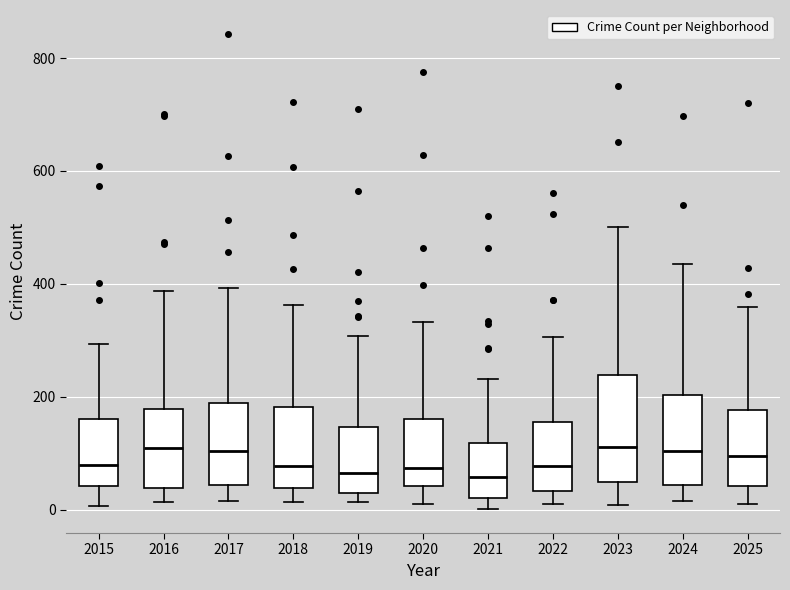

Reading left to right, read every box against the y-axis: the position of its median line, the range the box covers, and the ends of its whiskers. The values are not printed on the chart, so give them approximately, as read against the axis.

2015: median 80, box 40 to 160, whiskers 0 to 300
2016: median 100, box 40 to 180, whiskers 20 to 380
2017: median 100, box 40 to 180, whiskers 20 to 400
2018: median 80, box 40 to 180, whiskers 20 to 360
2019: median 60, box 40 to 140, whiskers 20 to 300
2020: median 80, box 40 to 160, whiskers 20 to 340
2021: median 60, box 20 to 120, whiskers 0 to 240
2022: median 80, box 40 to 160, whiskers 20 to 300
2023: median 120, box 40 to 240, whiskers 0 to 500
2024: median 100, box 40 to 200, whiskers 20 to 440
2025: median 100, box 40 to 180, whiskers 20 to 360